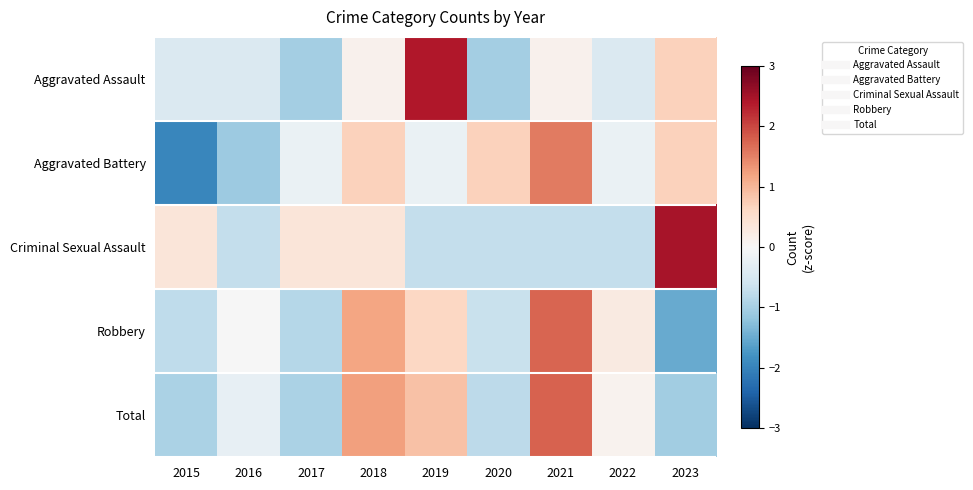

At which category is the sum across all series the highest?

2021